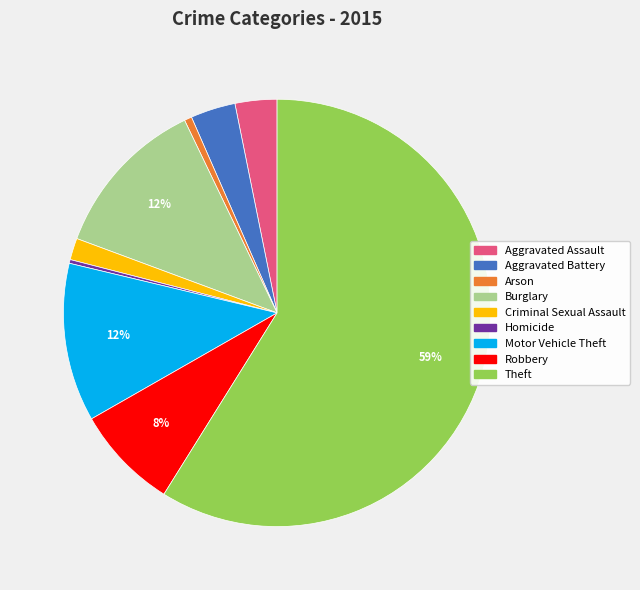

What is the largest slice in the pie chart?

Theft